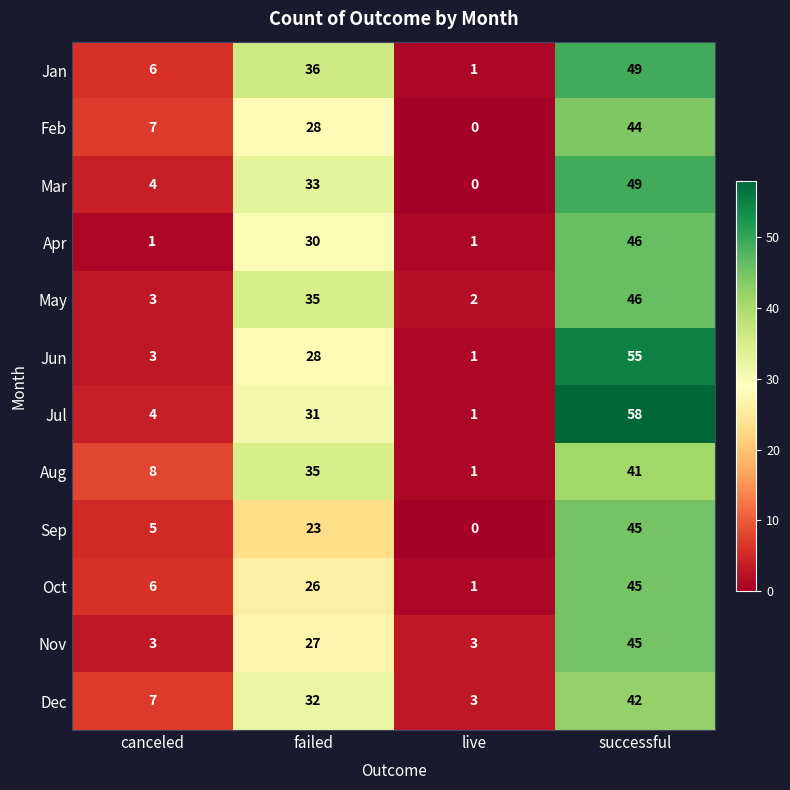

At which label is Mar closest to 24?

failed